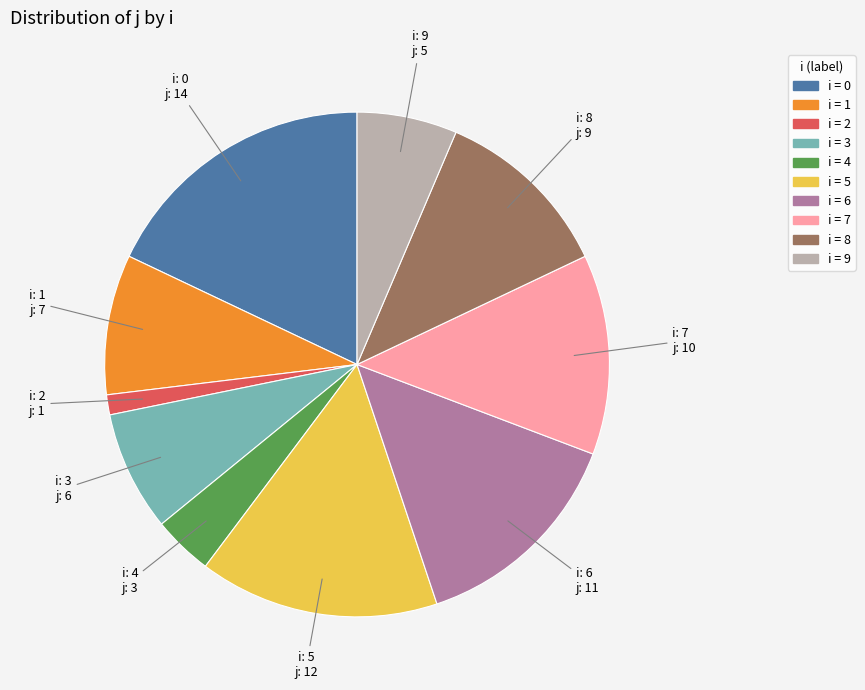

Is there any slice that represents more than half of the pie?

No